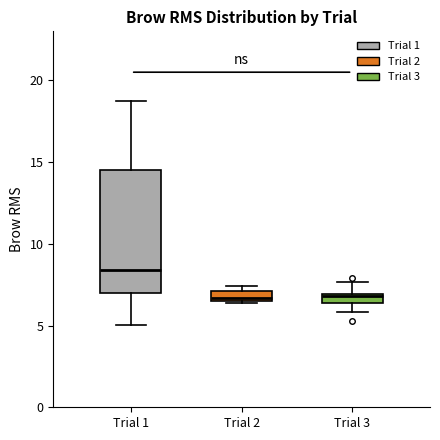

Where is the upper edge of the box for Trial 2 on the y-axis? The values are not printed on the chart, so give them approximately, as read against the axis.

7.0